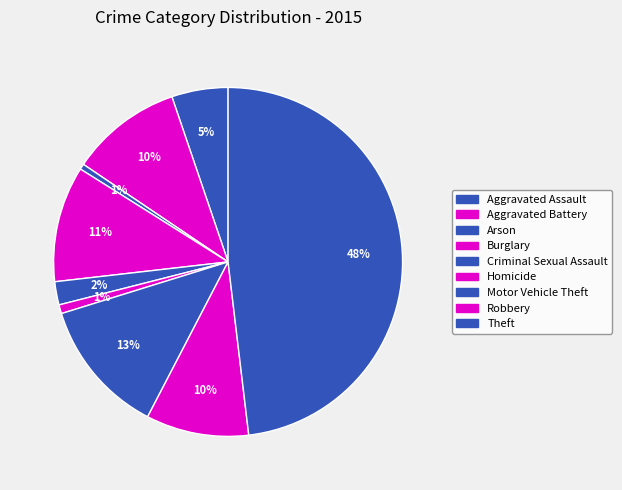

Is it true that Homicide is 1% of the pie?

True